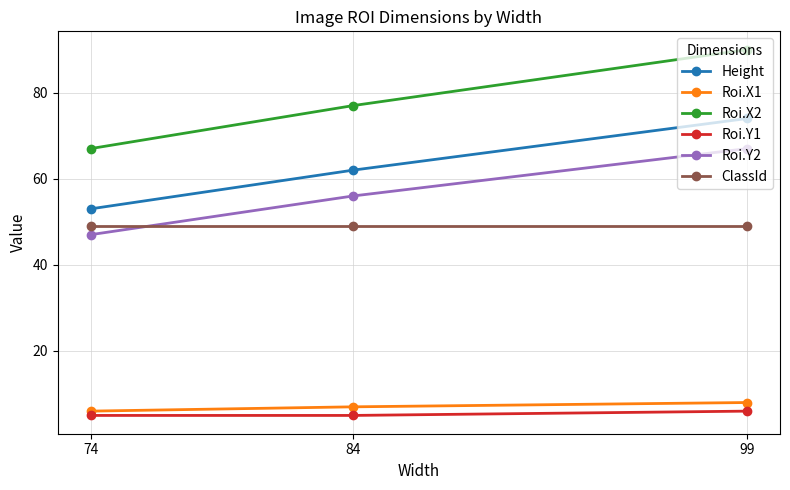

Which label corresponds to the largest value in the chart?

99